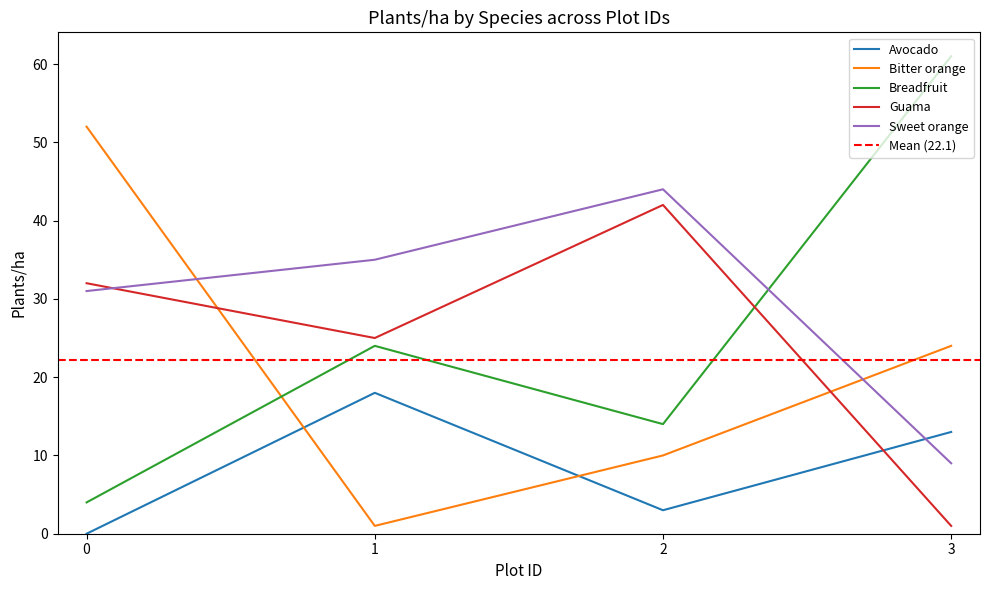

At how many categories does at least one series exceed 49?

2